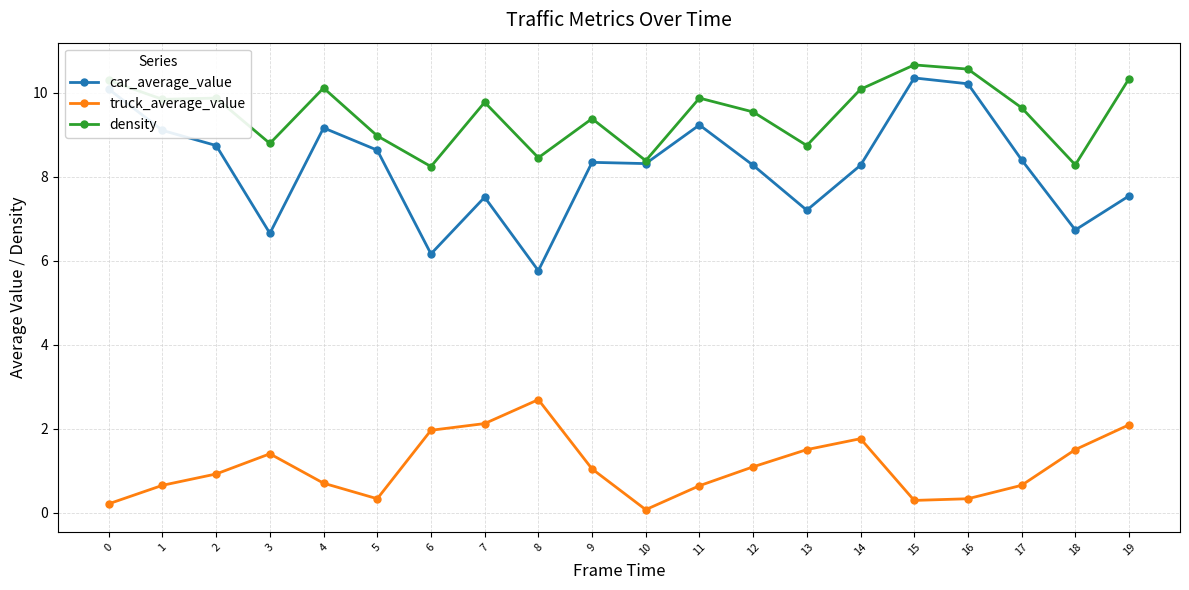

What is the sum of the truck_average_value values at 0 and 2?

1.1